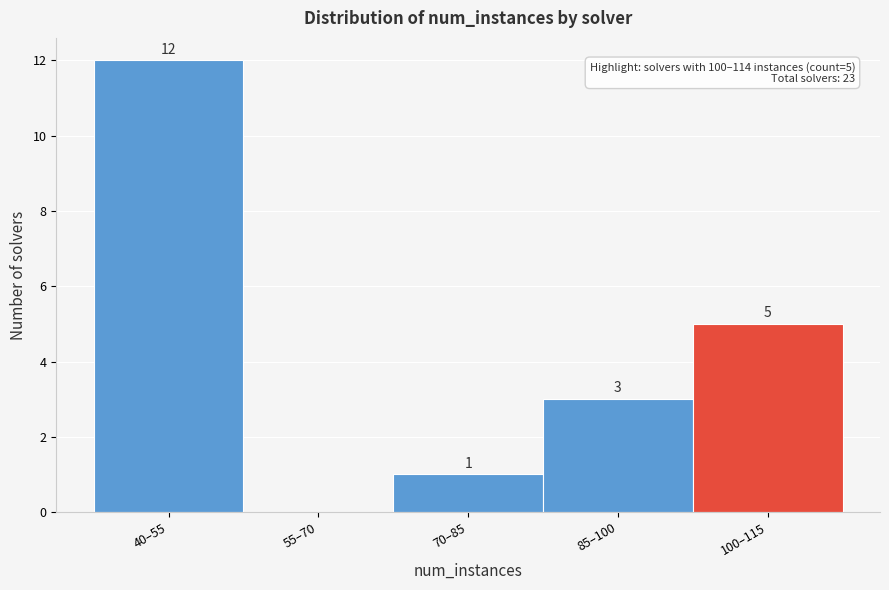

Reading left to right, transcribe all the data shown in this chart.

40–55=12	55–70=0	70–85=1	85–100=3	100–115=5